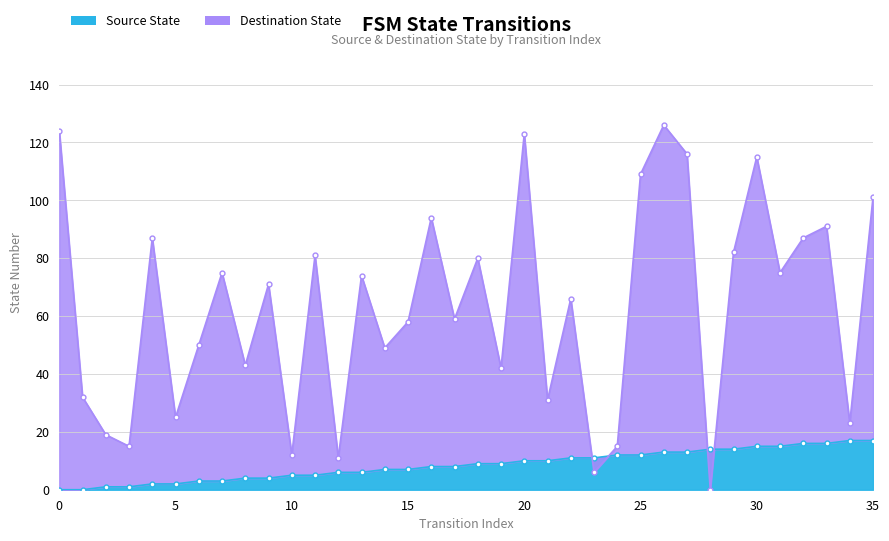

Rank the series by their average value, from highest to lowest.

Destination State, Source State